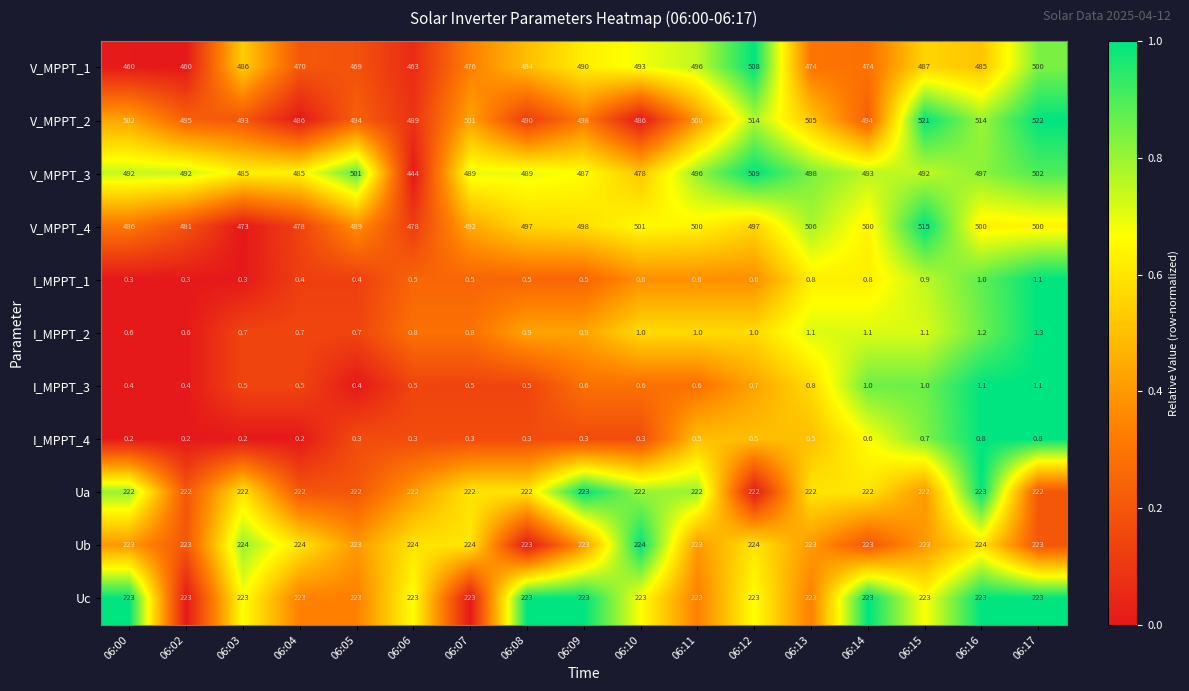

At how many categories does at least one series exceed 0?

17